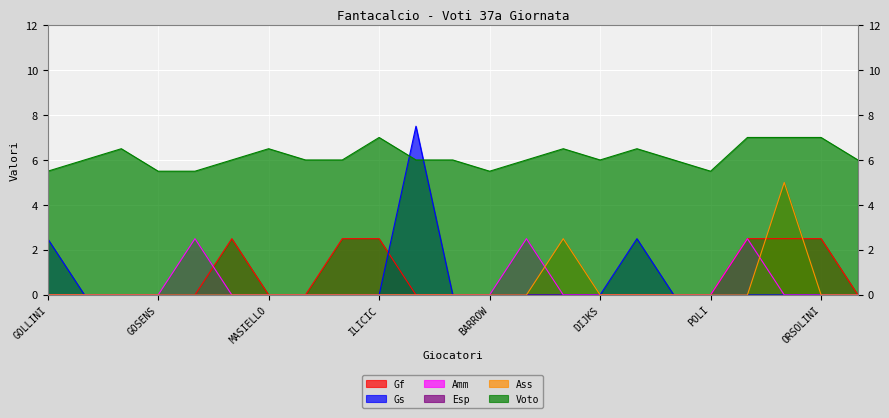

The Amm series shows 1.4 at GOLLINI. True or false?

False